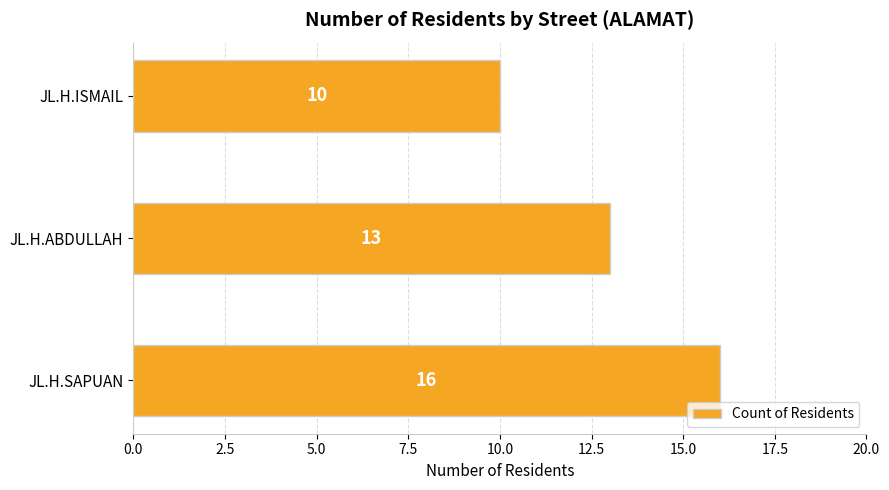

What is the ratio of the value at JL.H.ABDULLAH to the value at JL.H.SAPUAN?

0.8